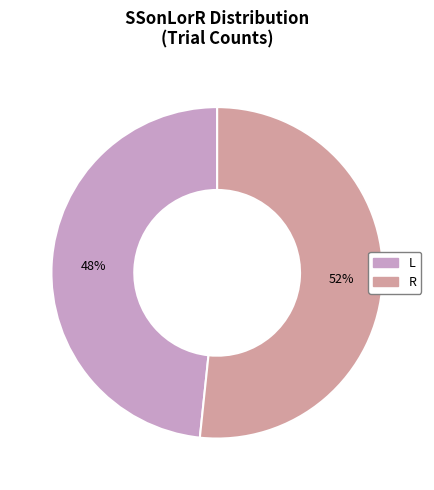

To the nearest percent, what portion does L represent?

48%